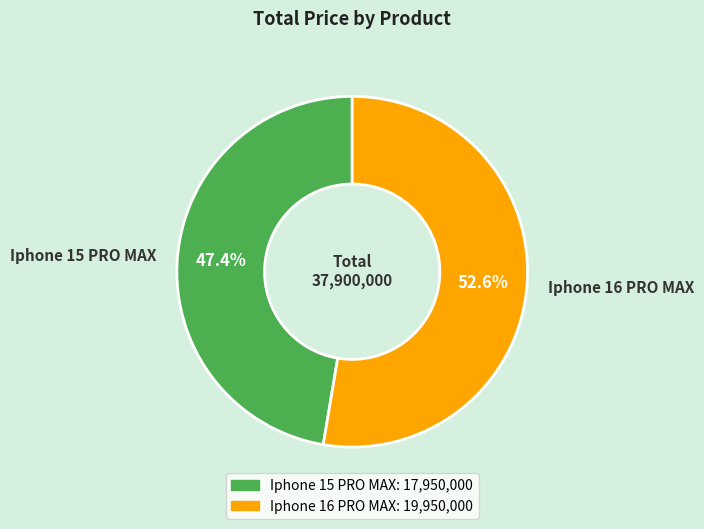

Which has a higher value, Iphone 16 PRO MAX or Iphone 15 PRO MAX?

Iphone 16 PRO MAX